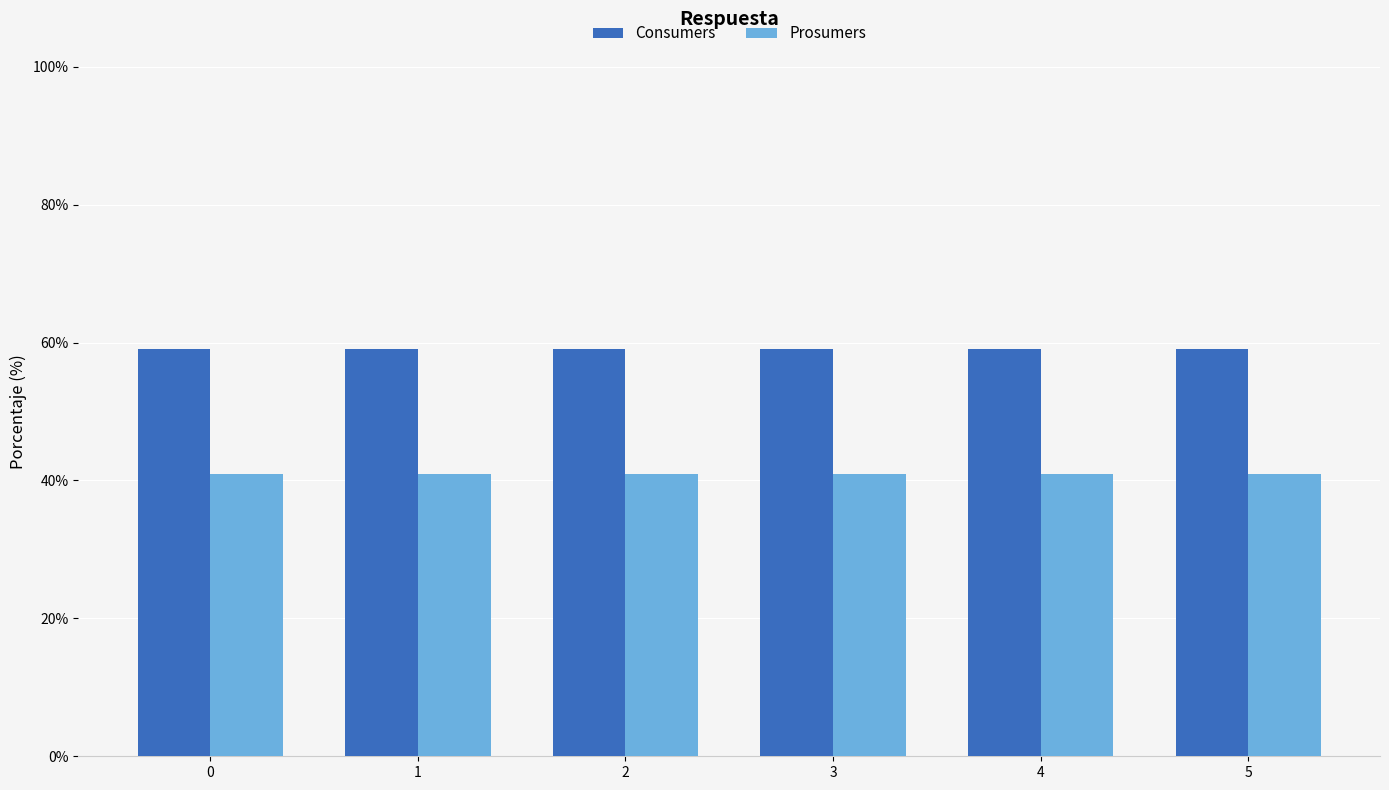

How many distinct data groups are displayed?

2